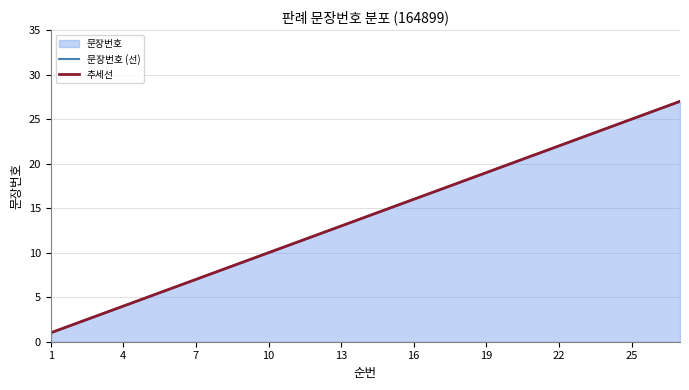

What is the average value of the 문장번호 (선) series?

14.0